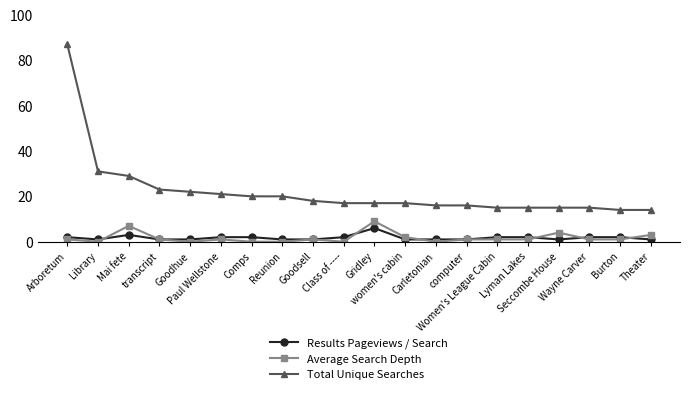

Is the value of Results Pageviews / Search at Arboretum greater than the value of Total Unique Searches at Arboretum?

No